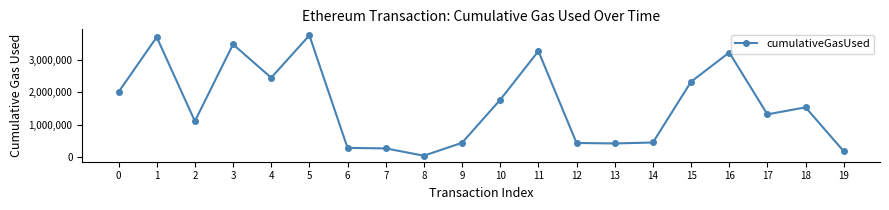

Is it true that the value at 8 is 42000?

True